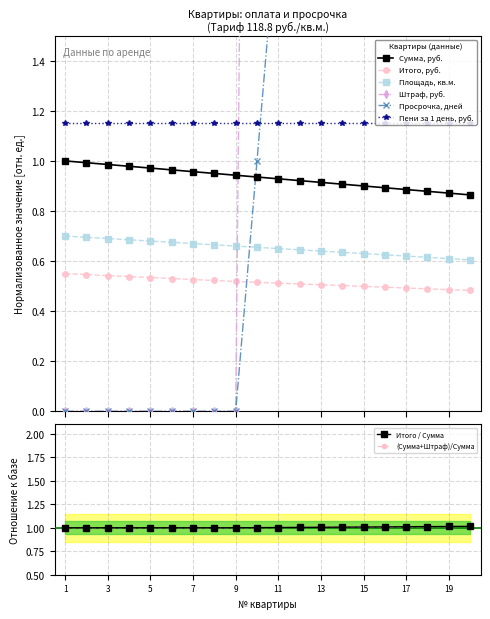

What is the lowest value of the Сумма, руб. series?

0.9